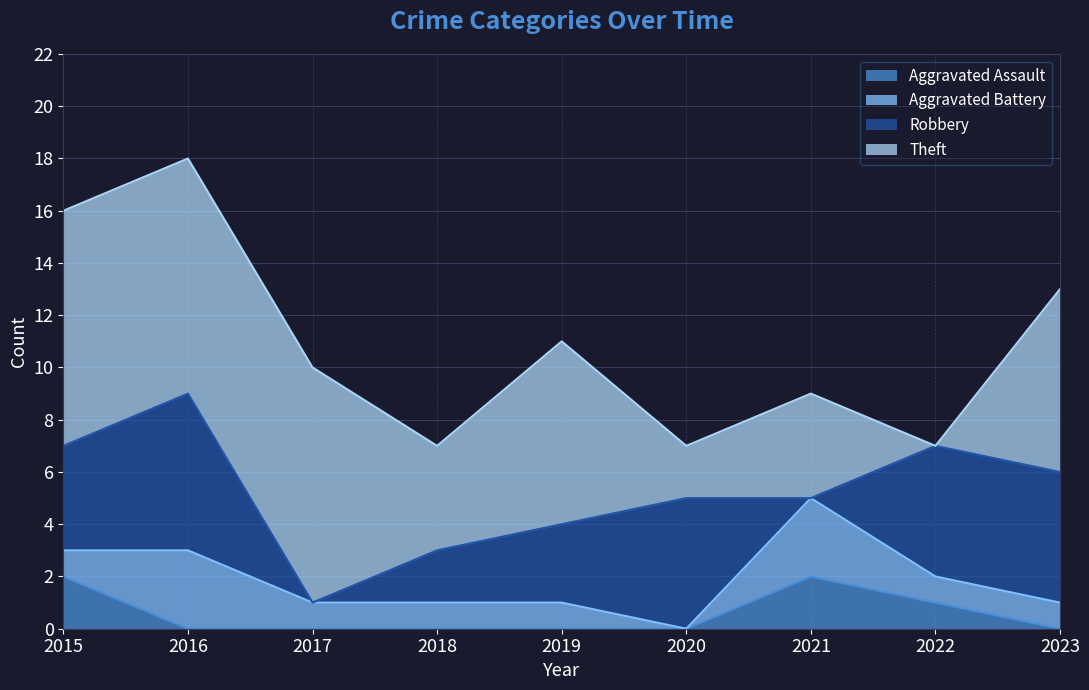

Does the chart have visible grid lines?

Yes